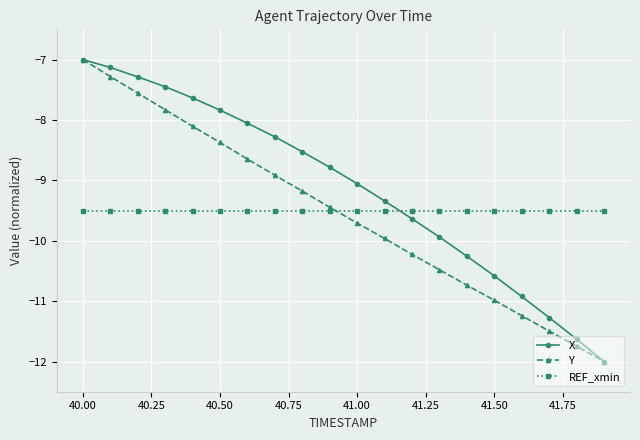

What is the lowest value of the Y series?

-12.0